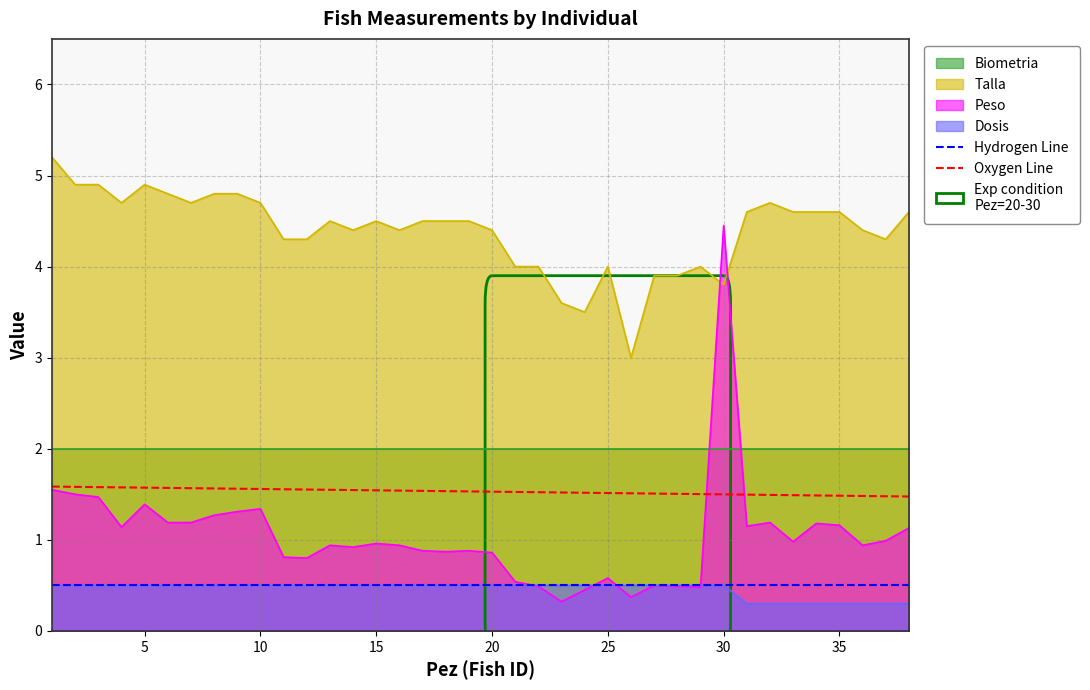

True or false: Hydrogen Line and Talla intersect in this chart.

False